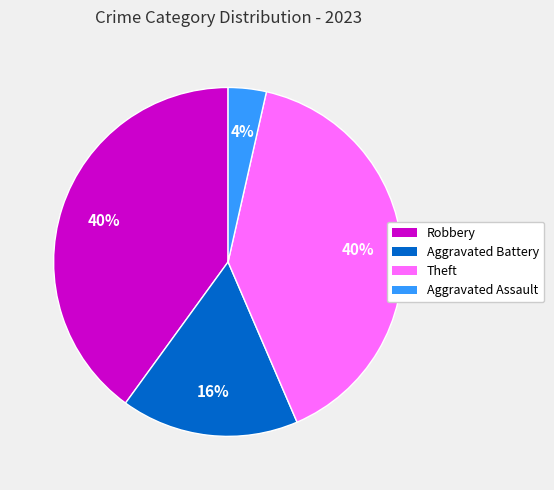

Is it true that Aggravated Assault is 9% of the pie?

False